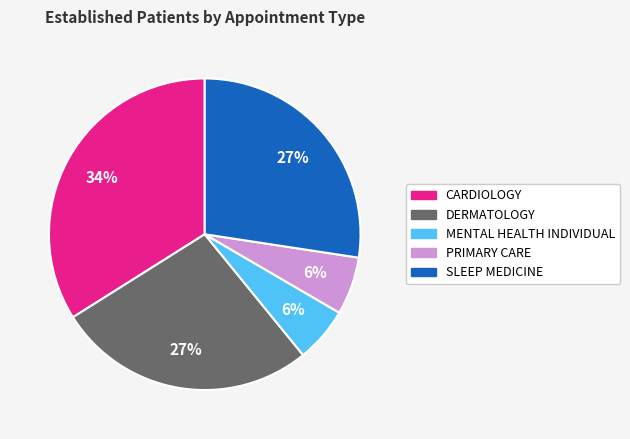

Combined, do DERMATOLOGY and SLEEP MEDICINE account for over 50%?

Yes